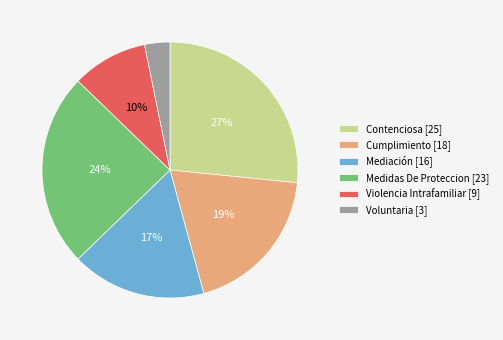

Does Contenciosa represent more than half of the total?

No